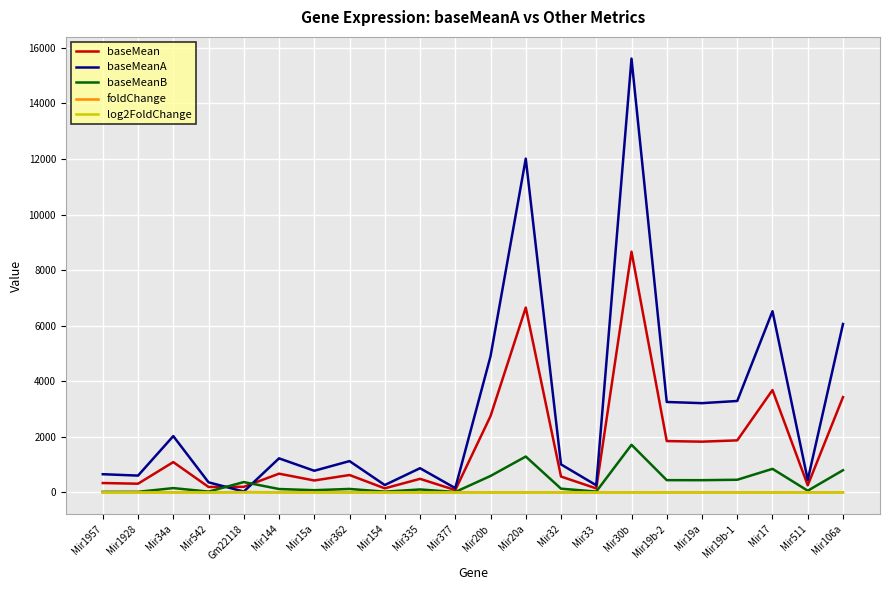

Which series has the widest spread of values?

baseMeanA